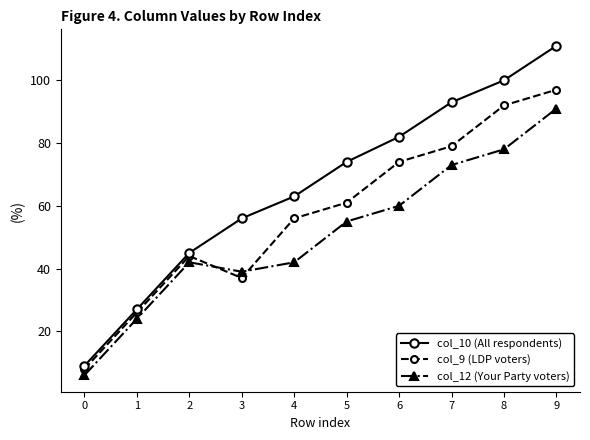

At which category does col_12 (Your Party voters) reach its first local valley?

3